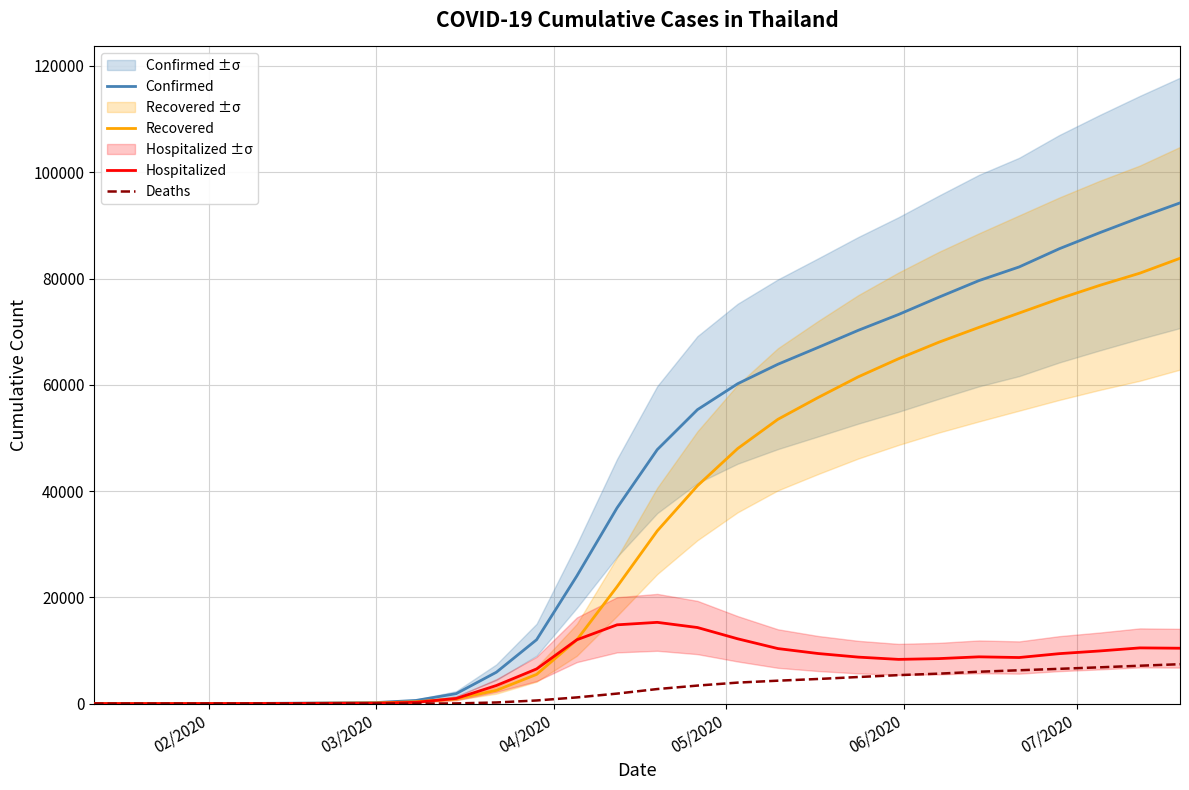

What position from the left is 04/2020?

3